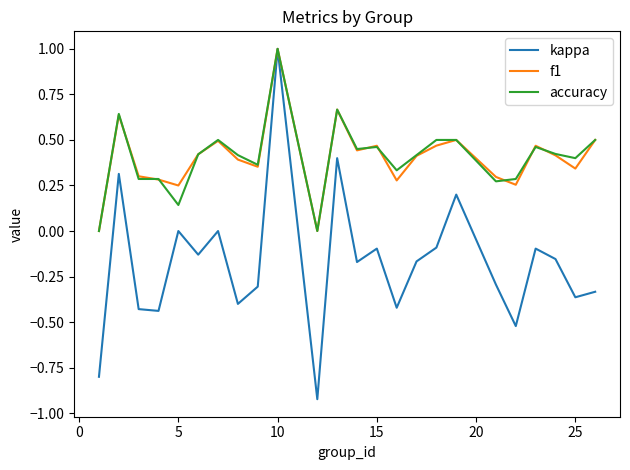

True or false: f1 and accuracy intersect in this chart.

True